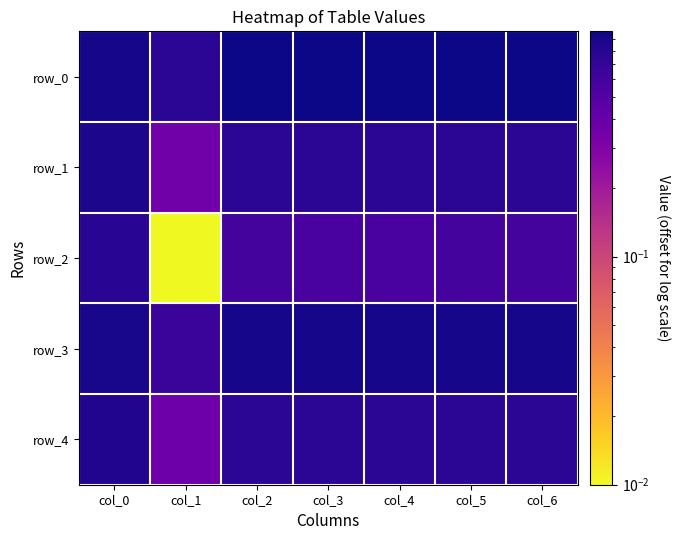

What is the sum of the row_1 values at col_5 and col_6?

1.5